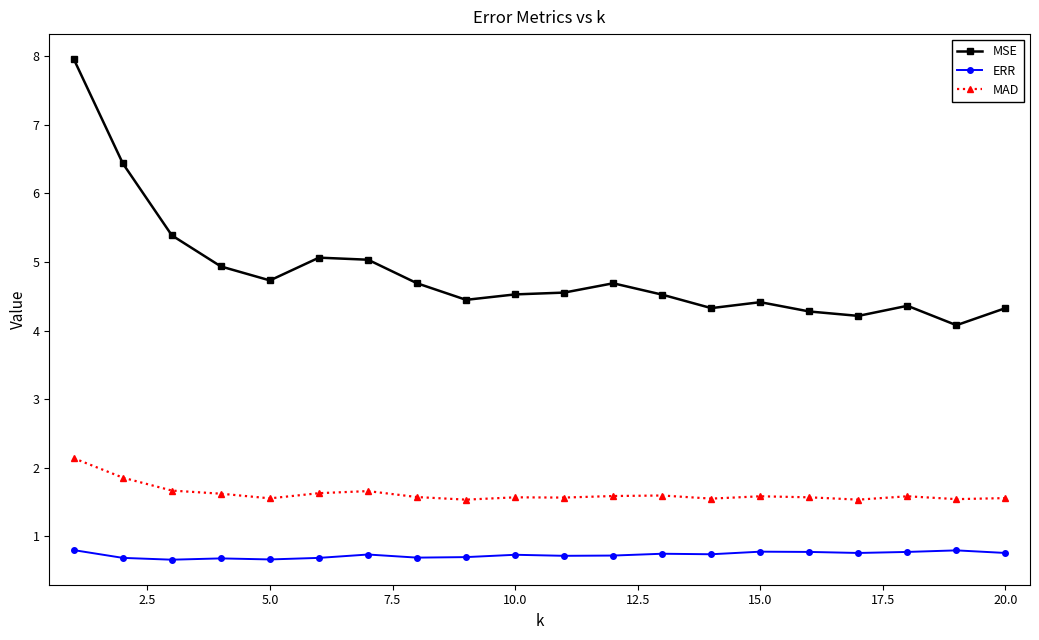

List the series in order of their peak value, lowest first.

ERR, MAD, MSE